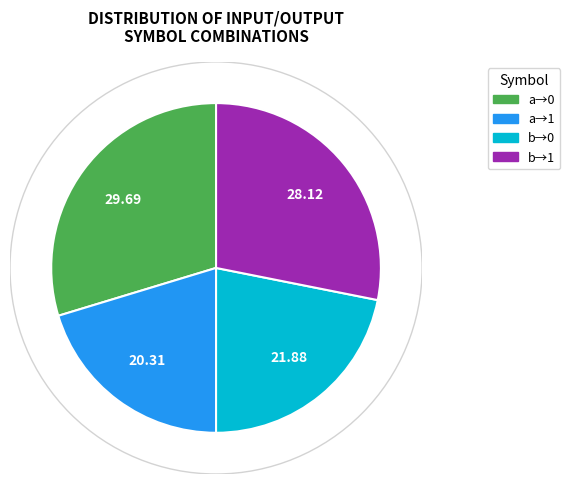

Is there a majority slice in this chart?

No